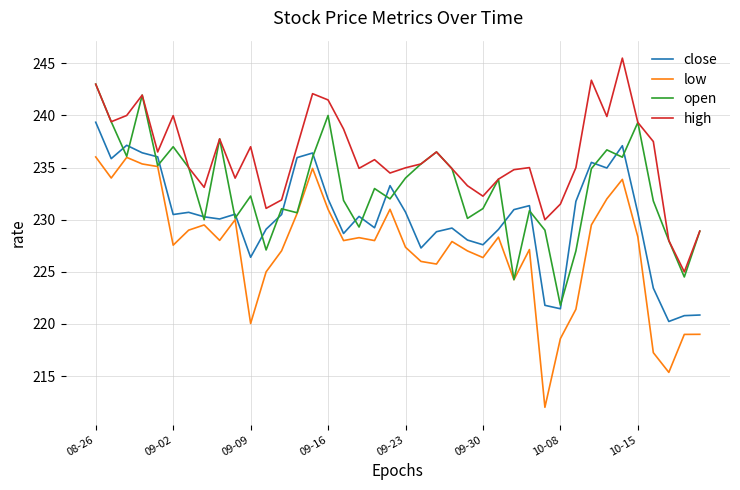

Which series has the largest total across all categories?

high